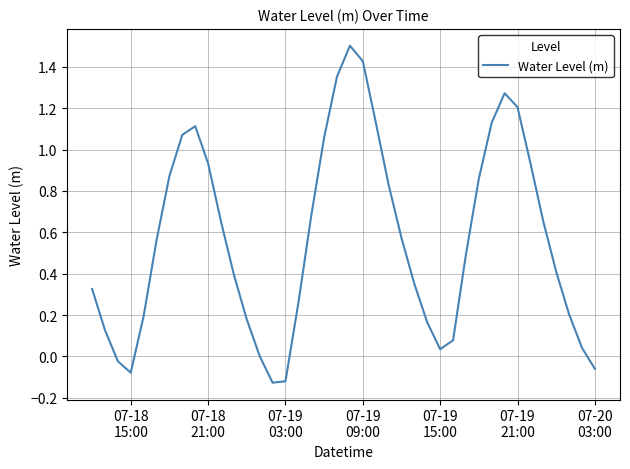

What is the greatest value displayed?

1.5